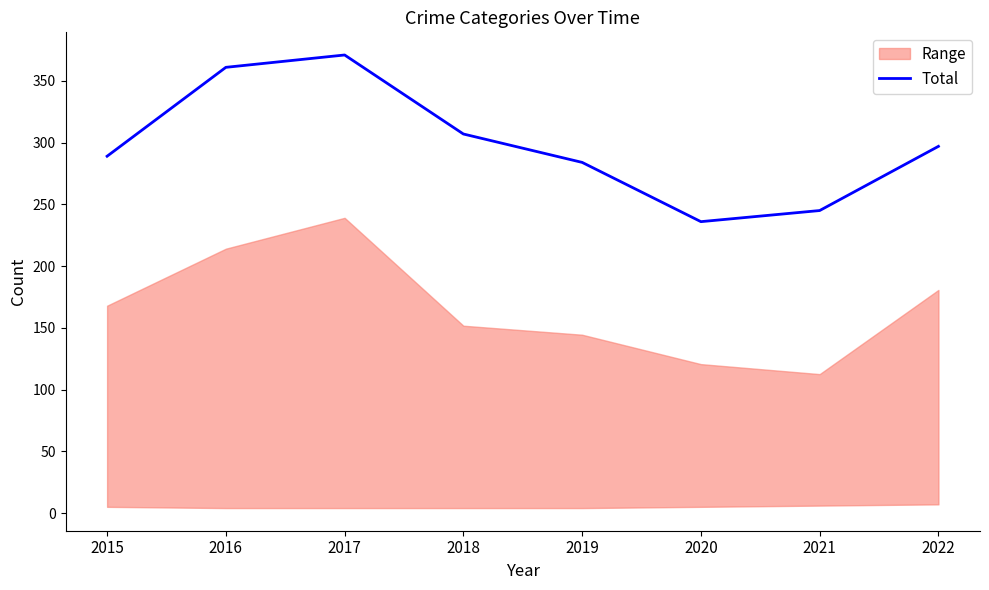

Which has a higher value, 2018 or 2016?

2016